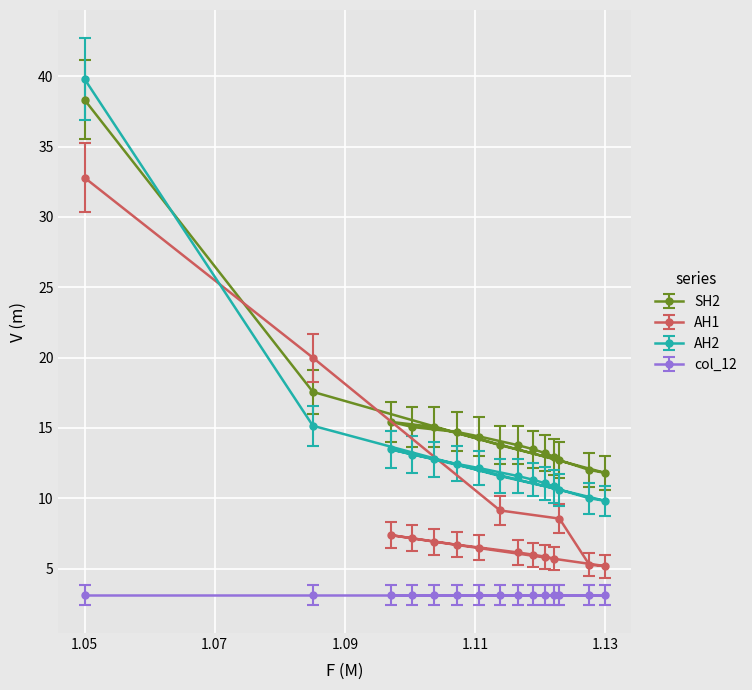

What is the sum of all AH1 values?

139.4